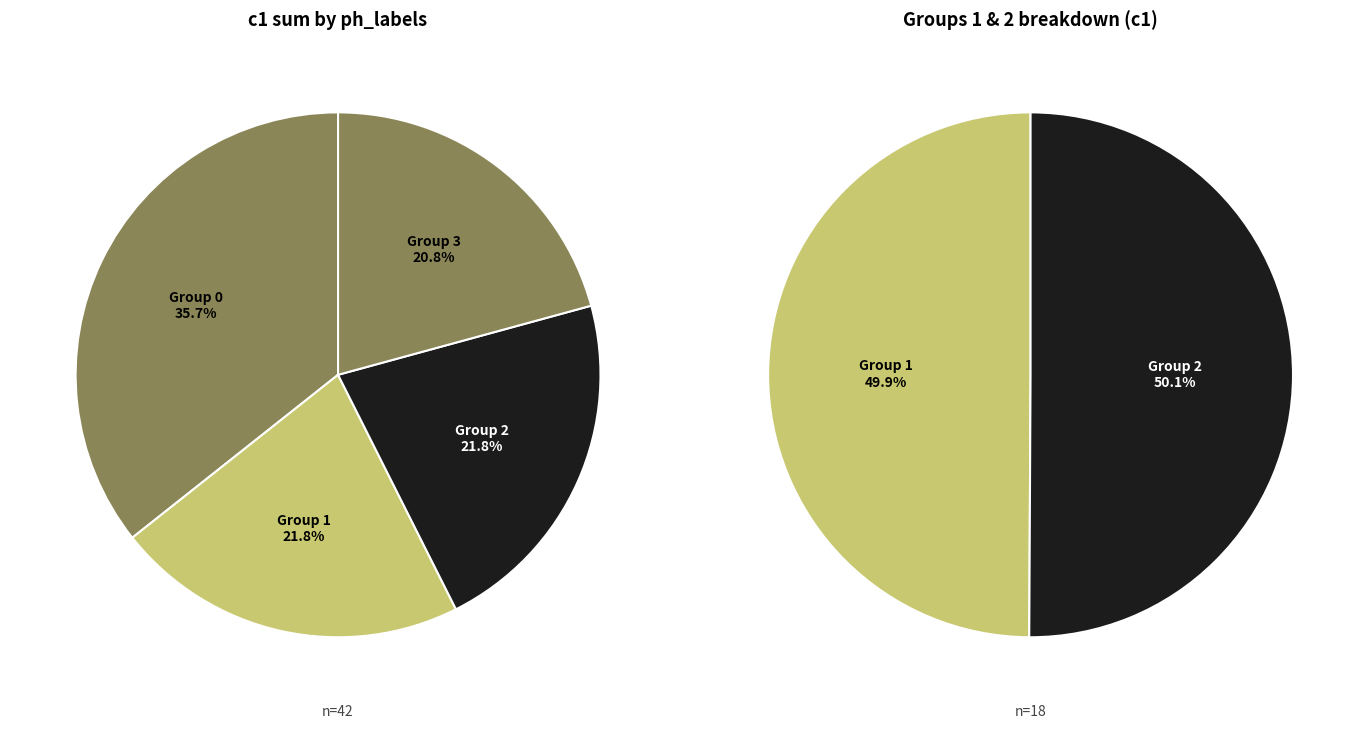

Is there any slice that represents more than half of the pie?

No